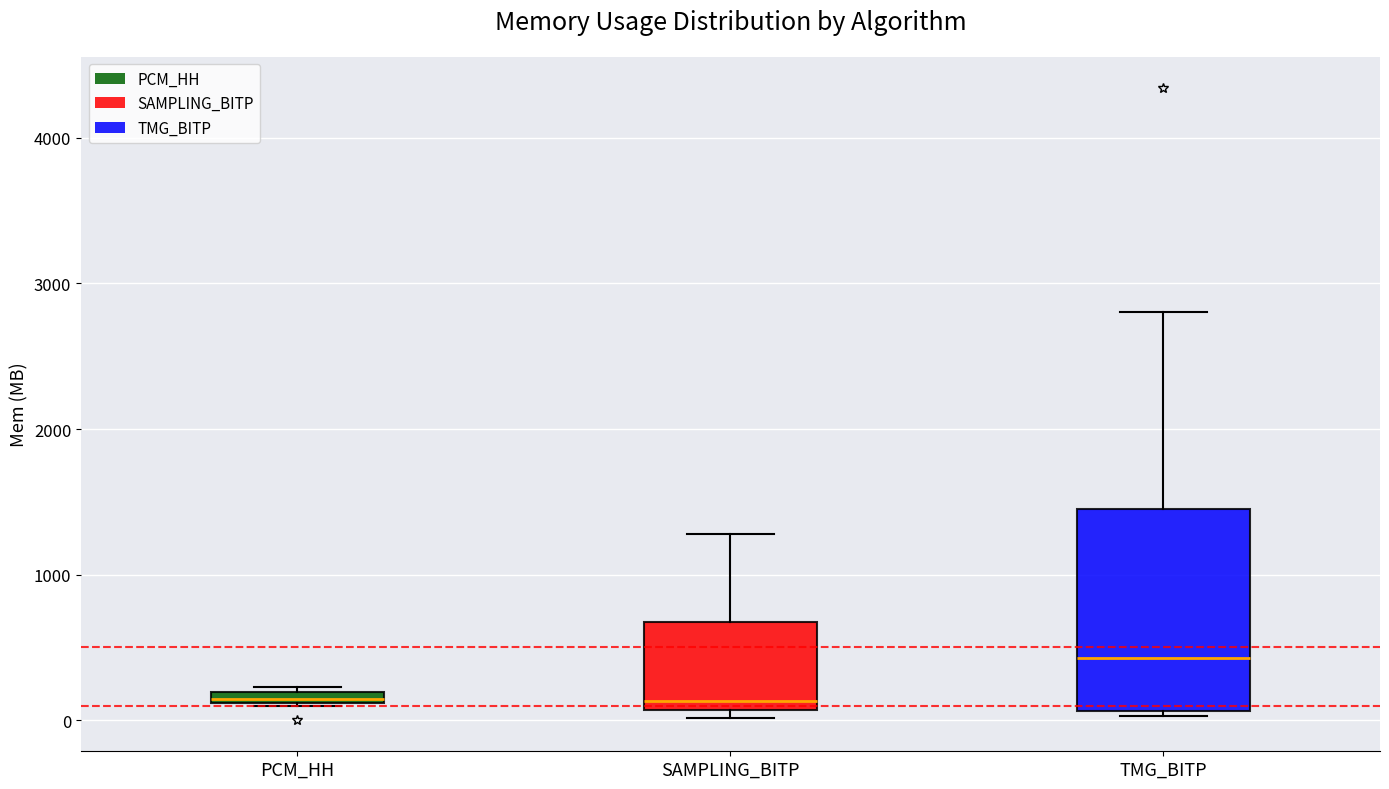

Where is the upper edge of the box for SAMPLING_BITP on the y-axis? The values are not printed on the chart, so give them approximately, as read against the axis.

700